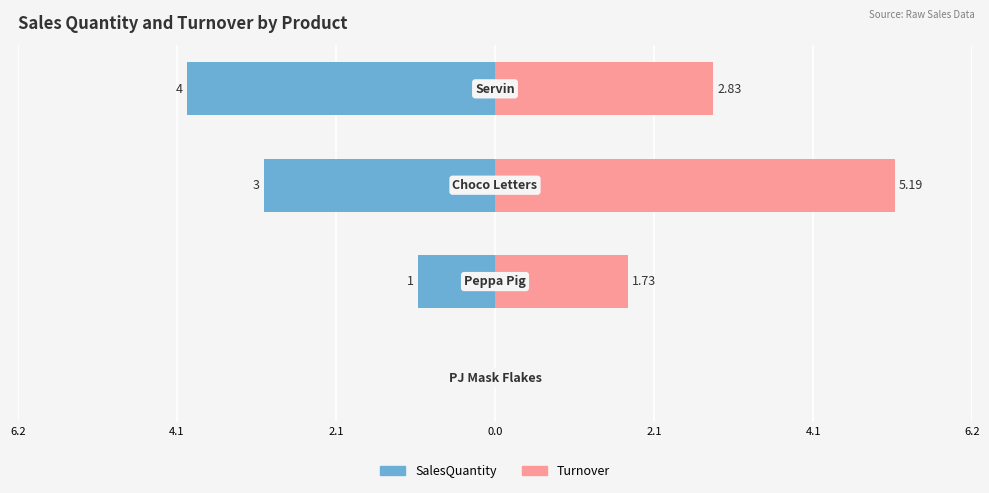

Are the bars horizontal?

Yes